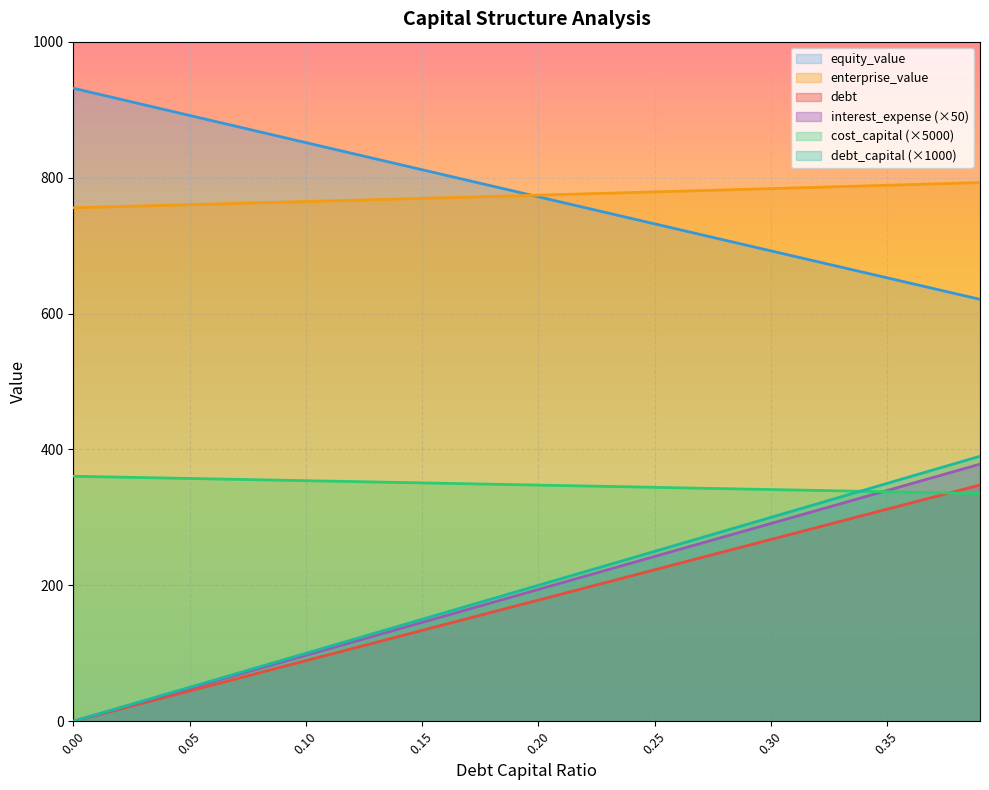

Reading left to right, extract all data points from this chart.

debt_capital: 0=0.0	0.01=8.9	0.02=17.8	0.03=26.7	0.04=35.7	0.05=44.6	0.06=53.5	0.07=62.4	0.08=71.3	0.09=80.2	0.1=89.2	0.11=98.1	0.12=107.0	0.13=115.9	0.14=124.8	0.15=133.7	0.16=142.7	0.17=151.6	0.18=160.5	0.19=169.4	0.2=178.3	0.21=187.2	0.22=196.2	0.23=205.1	0.24=214.0	0.25=222.9	0.26=231.8	0.27=240.7	0.28=249.6	0.29=258.6	0.3=267.5	0.31=276.4	0.32=285.3	0.33=294.2	0.34=303.1	0.35=312.1	0.36=321.0	0.37=329.9	0.38=338.8	0.39=347.7
cost_capital: 0=360.5	0.01=359.9	0.02=359.2	0.03=358.6	0.04=357.9	0.05=357.3	0.06=356.7	0.07=356.0	0.08=355.3	0.09=354.7	0.1=354.1	0.11=353.4	0.12=352.8	0.13=352.1	0.14=351.5	0.15=350.8	0.16=350.1	0.17=349.5	0.18=348.8	0.19=348.2	0.2=347.6	0.21=346.9	0.22=346.3	0.23=345.6	0.24=344.9	0.25=344.3	0.26=343.6	0.27=342.9	0.28=342.3	0.29=341.7	0.3=341.0	0.31=340.4	0.32=339.7	0.33=339.0	0.34=338.4	0.35=337.8	0.36=337.1	0.37=336.4	0.38=335.8	0.39=335.2
equity_value: 0=931.5	0.01=923.5	0.02=915.5	0.03=907.5	0.04=899.5	0.05=891.5	0.06=883.5	0.07=875.5	0.08=867.5	0.09=859.5	0.1=851.5	0.11=843.5	0.12=835.5	0.13=827.6	0.14=819.6	0.15=811.6	0.16=803.6	0.17=795.7	0.18=787.7	0.19=779.7	0.2=771.8	0.21=763.8	0.22=755.8	0.23=747.9	0.24=739.9	0.25=732.0	0.26=724.0	0.27=716.1	0.28=708.1	0.29=700.2	0.3=692.2	0.31=684.3	0.32=676.4	0.33=668.4	0.34=660.5	0.35=652.6	0.36=644.6	0.37=636.7	0.38=628.8	0.39=620.9
enterprise_value: 0=755.6	0.01=756.5	0.02=757.4	0.03=758.3	0.04=759.2	0.05=760.2	0.06=761.1	0.07=762.0	0.08=762.9	0.09=763.9	0.1=764.8	0.11=765.7	0.12=766.6	0.13=767.6	0.14=768.5	0.15=769.5	0.16=770.4	0.17=771.3	0.18=772.3	0.19=773.2	0.2=774.2	0.21=775.1	0.22=776.1	0.23=777.0	0.24=778.0	0.25=779.0	0.26=779.9	0.27=780.9	0.28=781.9	0.29=782.8	0.3=783.8	0.31=784.8	0.32=785.8	0.33=786.8	0.34=787.7	0.35=788.7	0.36=789.7	0.37=790.7	0.38=791.7	0.39=792.7
debt: 0=0.0	0.01=10.0	0.02=20.0	0.03=30.0	0.04=40.0	0.05=50.0	0.06=60.0	0.07=70.0	0.08=80.0	0.09=90.0	0.1=100.0	0.11=110.0	0.12=120.0	0.13=130.0	0.14=140.0	0.15=150.0	0.16=160.0	0.17=170.0	0.18=180.0	0.19=190.0	0.2=200.0	0.21=210.0	0.22=220.0	0.23=230.0	0.24=240.0	0.25=250.0	0.26=260.0	0.27=270.0	0.28=280.0	0.29=290.0	0.3=300.0	0.31=310.0	0.32=320.0	0.33=330.0	0.34=340.0	0.35=350.0	0.36=360.0	0.37=370.0	0.38=380.0	0.39=390.0
interest_expense: 0=0.0	0.01=9.7	0.02=19.4	0.03=29.1	0.04=38.8	0.05=48.5	0.06=58.2	0.07=67.9	0.08=77.6	0.09=87.3	0.1=97.0	0.11=106.7	0.12=116.4	0.13=126.1	0.14=135.8	0.15=145.5	0.16=155.2	0.17=164.9	0.18=174.6	0.19=184.3	0.2=194.0	0.21=203.7	0.22=213.4	0.23=223.1	0.24=232.8	0.25=242.5	0.26=252.2	0.27=261.9	0.28=271.6	0.29=281.3	0.3=291.0	0.31=300.7	0.32=310.4	0.33=320.1	0.34=329.9	0.35=339.6	0.36=349.2	0.37=358.9	0.38=368.7	0.39=378.4